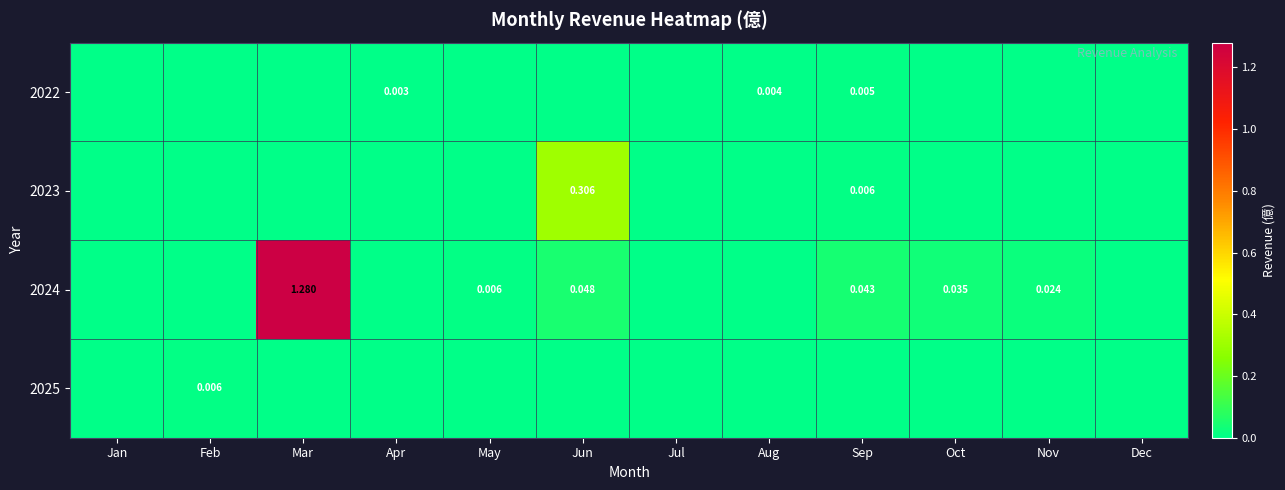

Rank the categories by 2023 value from highest to lowest.

Jun, Sep, Jan, Feb, Mar, Apr, May, Jul, Aug, Oct, Nov, Dec